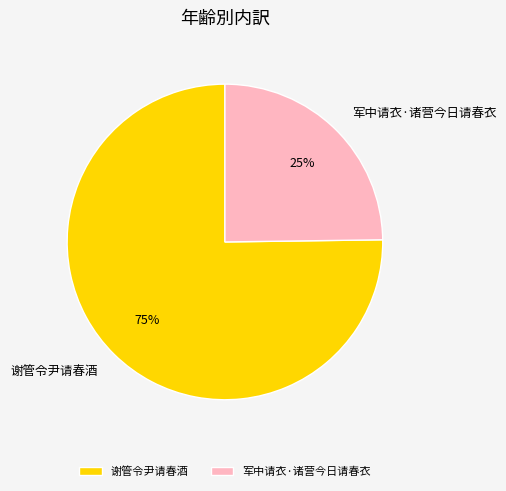

To the nearest percent, what is the difference between the 谢管令尹请春酒 and 军中请衣·诸营今日请春衣 slice percentages?

50%